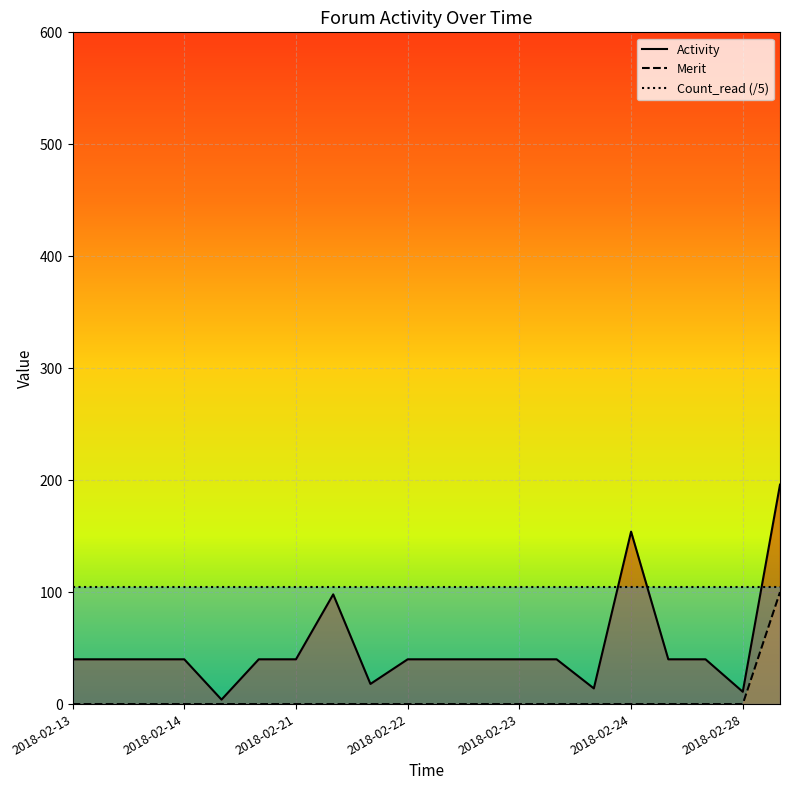

True or false: Activity has a value of 40 at 2018-02-14.

True